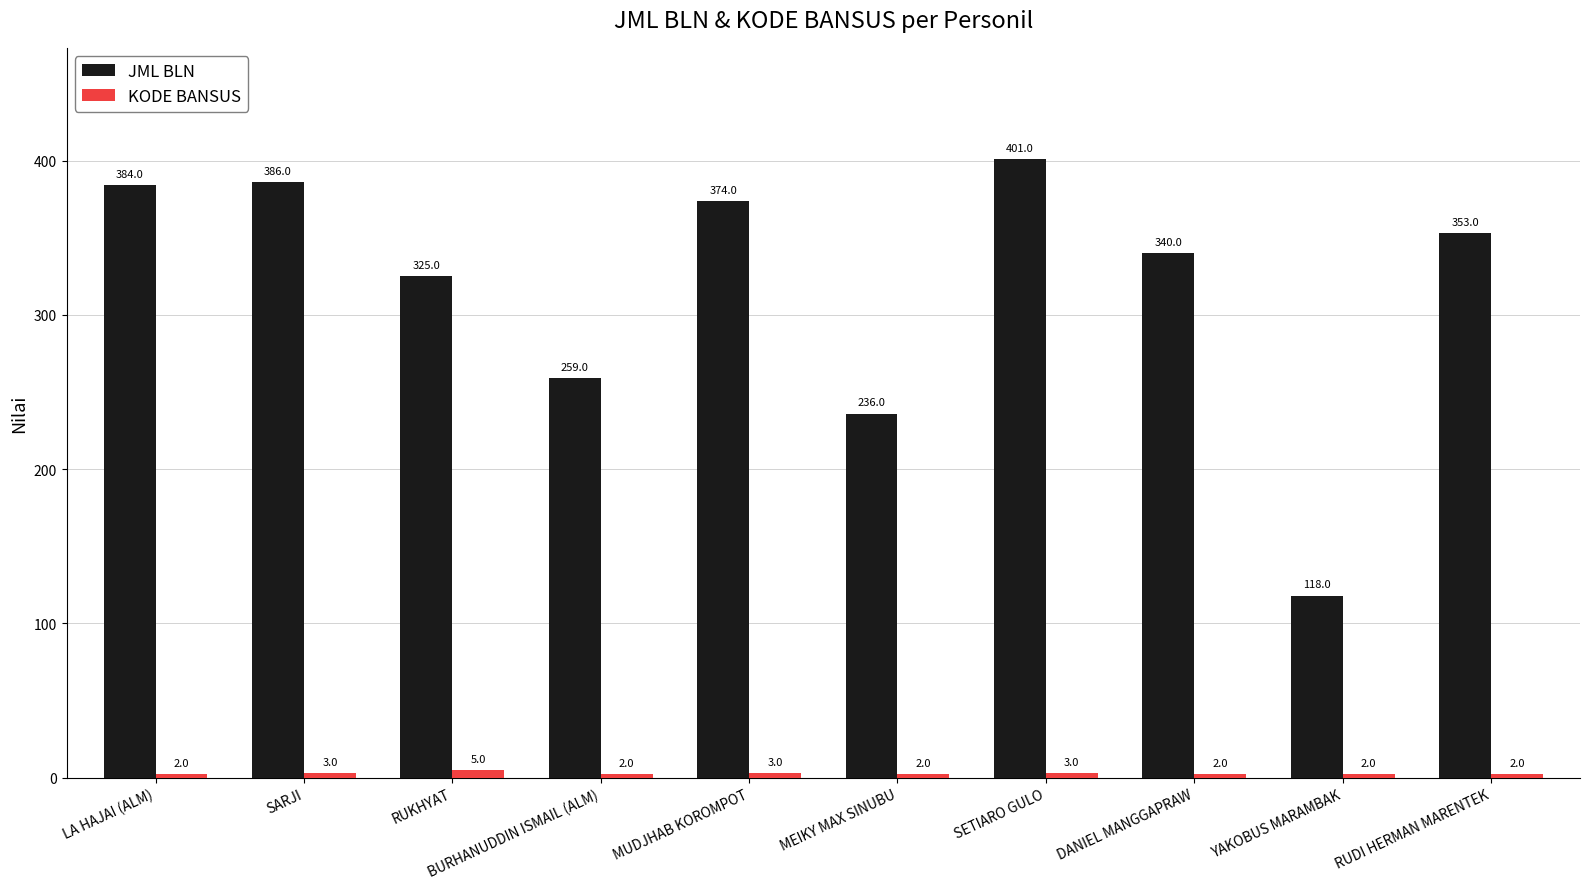

What is the minimum value shown in the chart?

2